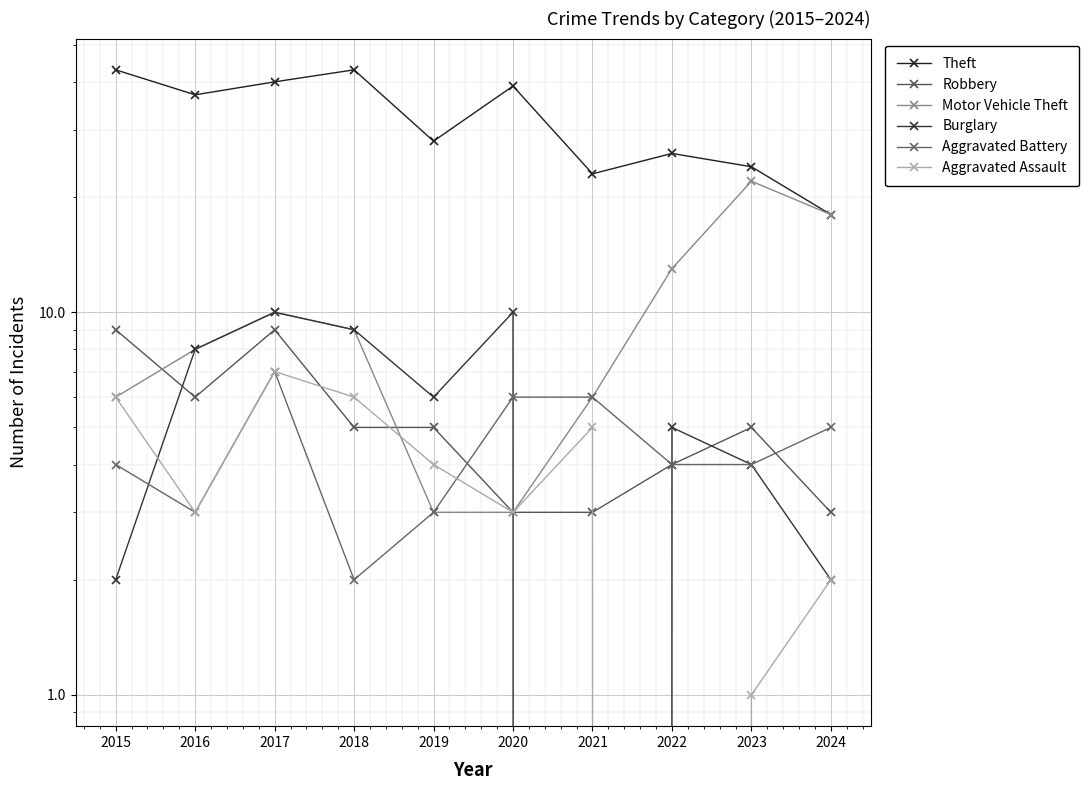

What is the value of the Aggravated Battery point at the 9th from the left?

4